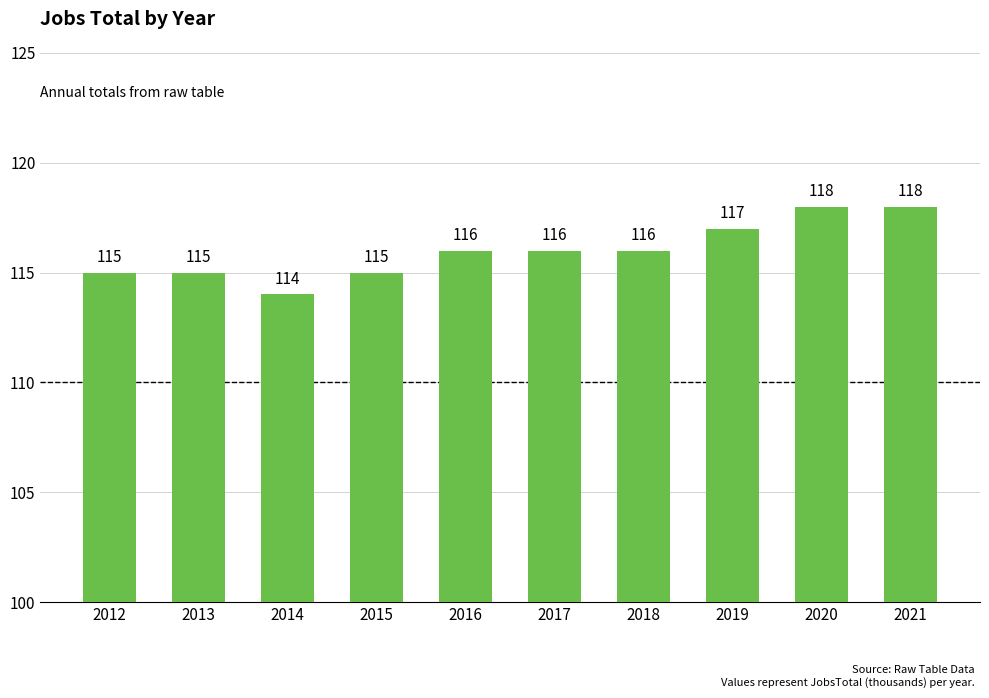

Does the chart contain stacked bars?

No